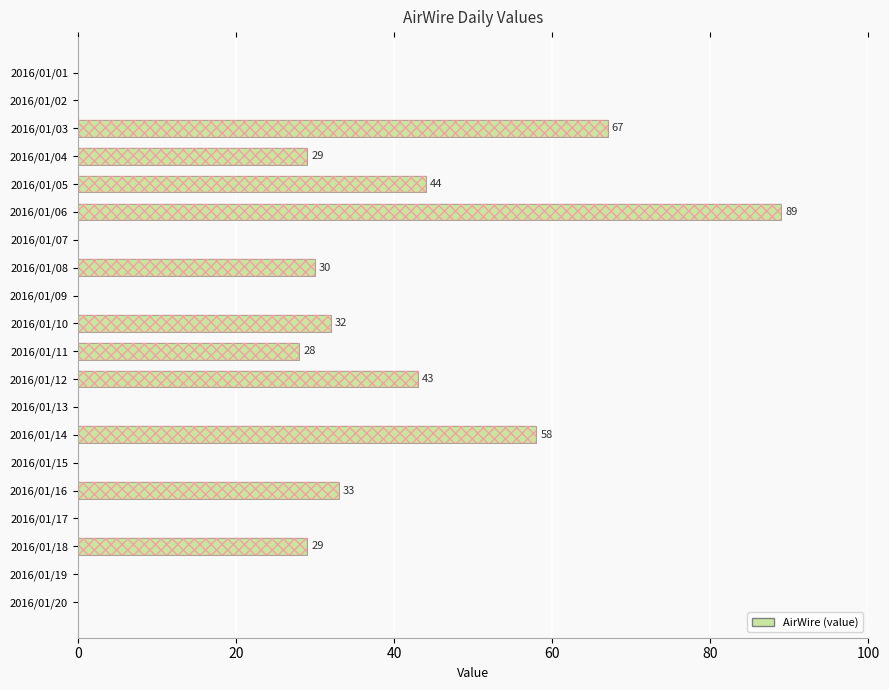

What position from the right is 15?

5